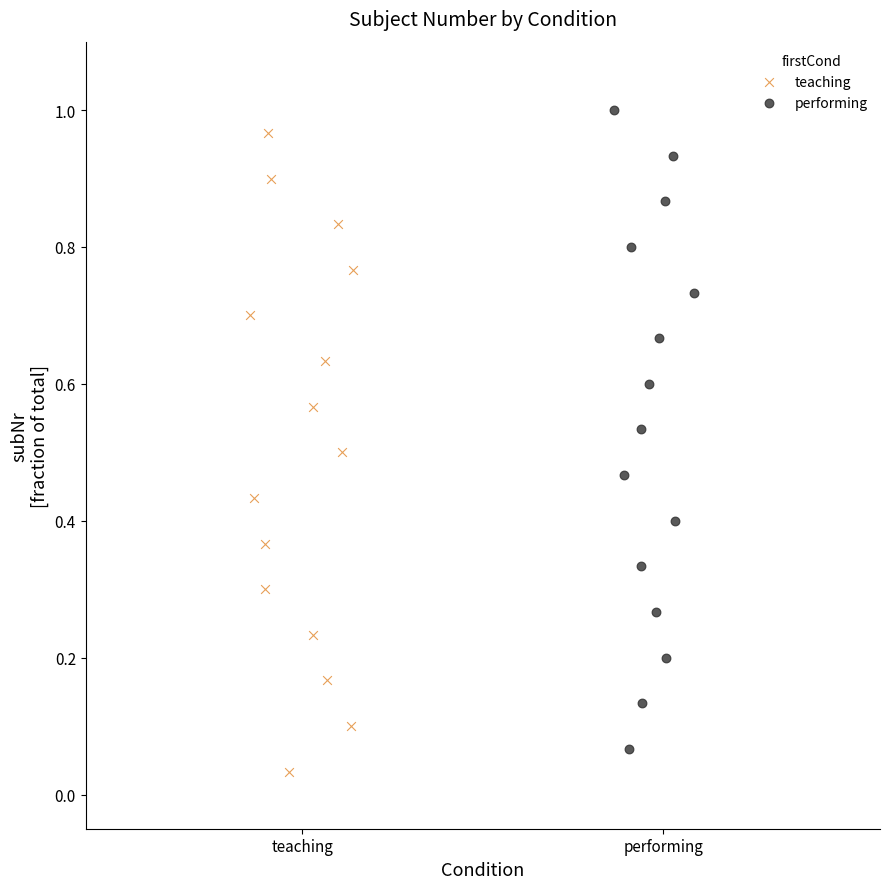

What are all the series names shown in the legend?

teaching, performing